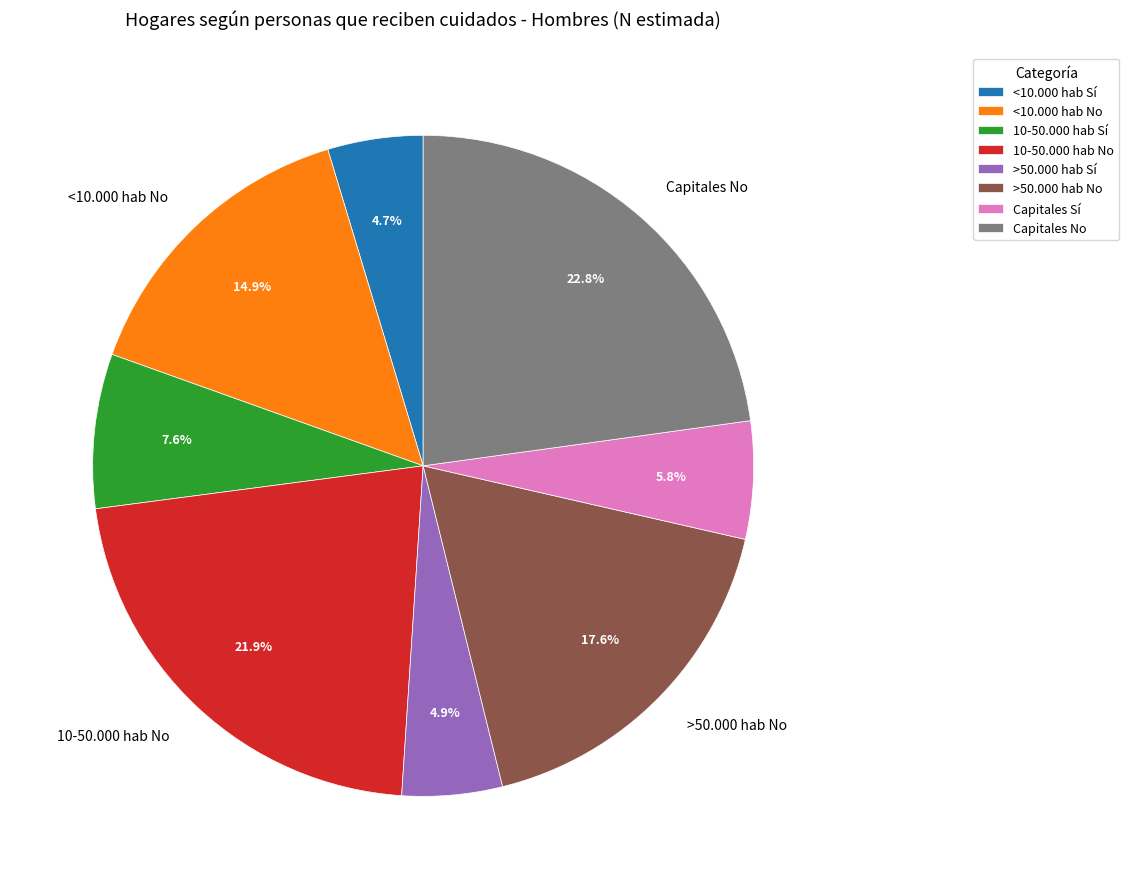

Is there any slice that represents more than half of the pie?

No